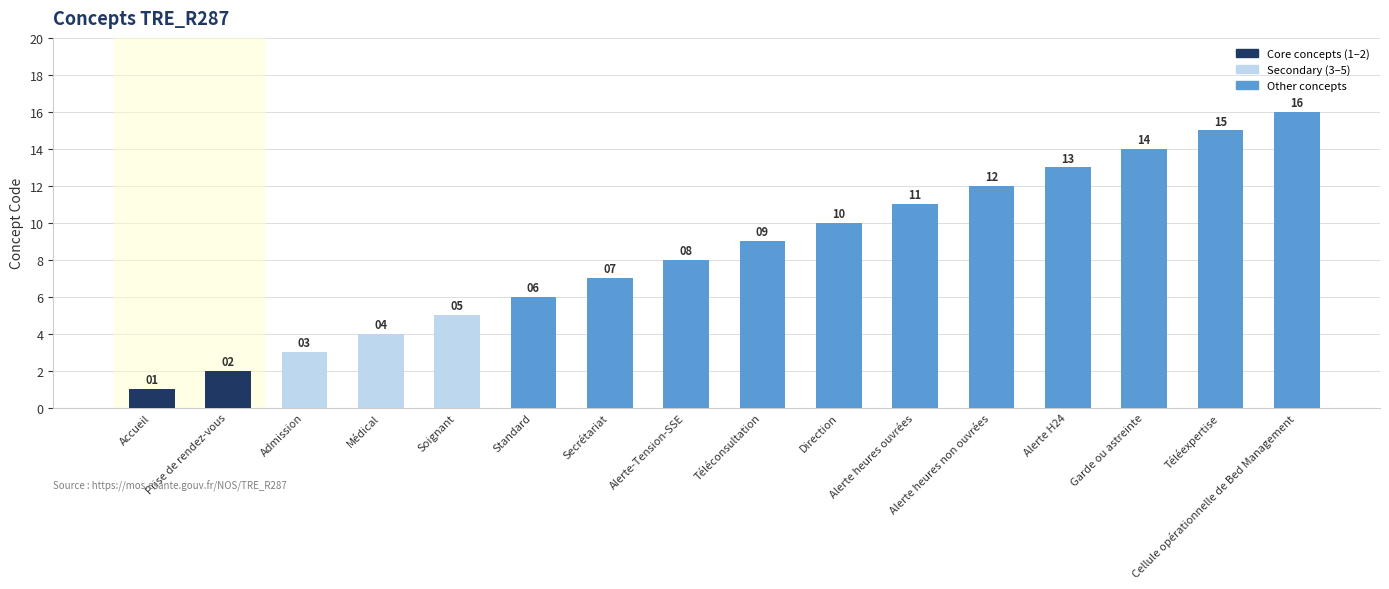

Rank the categories by value from lowest to highest.

Accueil, Prise de rendez-vous, Admission, Médical, Soignant, Standard, Secrétariat, Alerte-Tension-SSE, Téléconsultation, Direction, Alerte heures ouvrées, Alerte heures non ouvrées, Alerte H24, Garde ou astreinte, Téléexpertise, Cellule opérationnelle de Bed Management